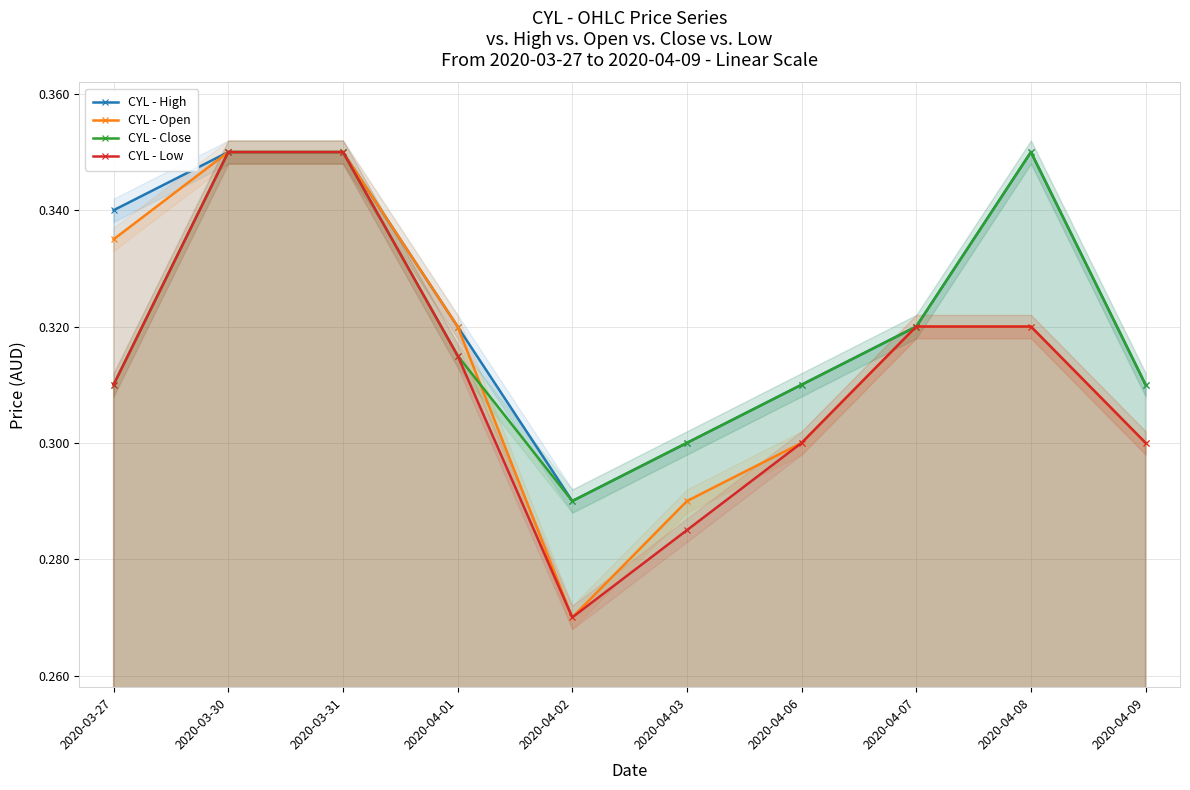

Reading left to right, what are all the values shown in this chart?

CYL - High: 2020-03-27=0.3	2020-03-30=0.3	2020-03-31=0.3	2020-04-01=0.3	2020-04-02=0.3	2020-04-03=0.3	2020-04-06=0.3	2020-04-07=0.3	2020-04-08=0.3	2020-04-09=0.3
CYL - Open: 2020-03-27=0.3	2020-03-30=0.3	2020-03-31=0.3	2020-04-01=0.3	2020-04-02=0.3	2020-04-03=0.3	2020-04-06=0.3	2020-04-07=0.3	2020-04-08=0.3	2020-04-09=0.3
CYL - Close: 2020-03-27=0.3	2020-03-30=0.3	2020-03-31=0.3	2020-04-01=0.3	2020-04-02=0.3	2020-04-03=0.3	2020-04-06=0.3	2020-04-07=0.3	2020-04-08=0.3	2020-04-09=0.3
CYL - Low: 2020-03-27=0.3	2020-03-30=0.3	2020-03-31=0.3	2020-04-01=0.3	2020-04-02=0.3	2020-04-03=0.3	2020-04-06=0.3	2020-04-07=0.3	2020-04-08=0.3	2020-04-09=0.3